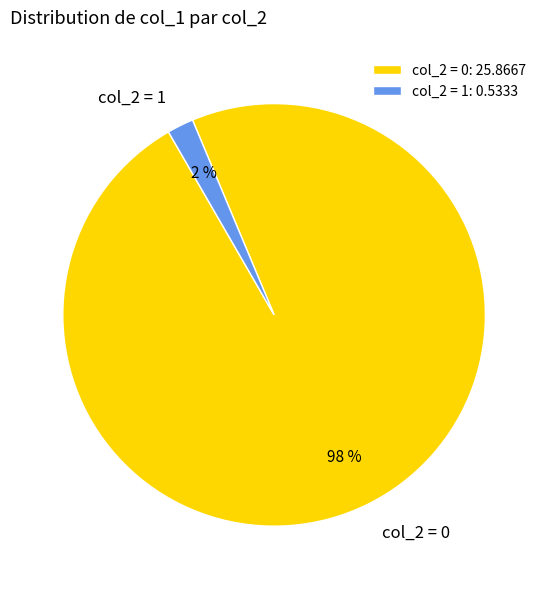

To the nearest percent, what is the average slice percentage?

50%